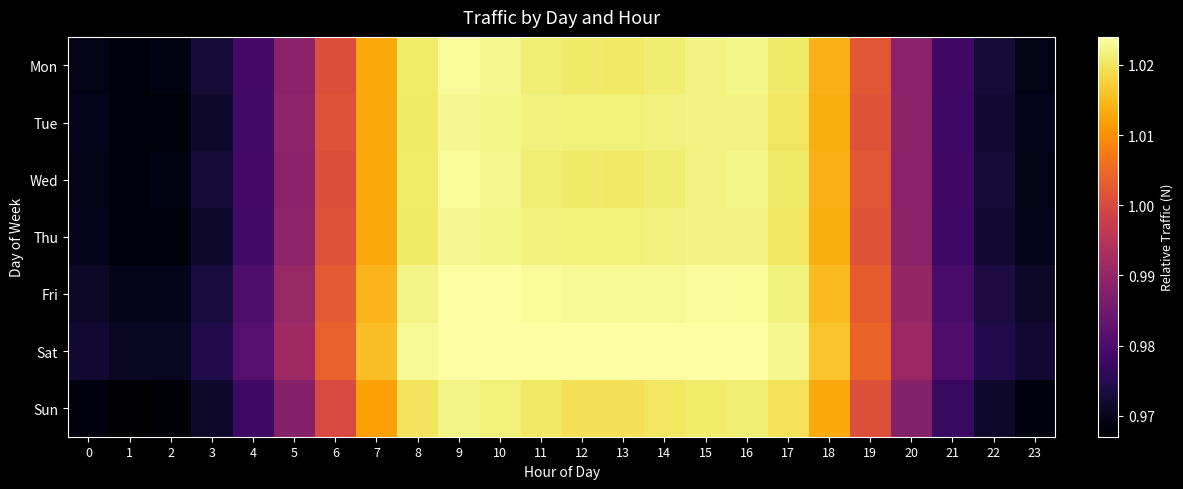

Reading right to left, transcribe all the data shown in this chart.

Mon: 23=1.0	22=1.0	21=1.0	20=1.0	19=1.0	18=1.0	17=1.0	16=1.0	15=1.0	14=1.0	13=1.0	12=1.0	11=1.0	10=1.0	9=1.0	8=1.0	7=1.0	6=1.0	5=1.0	4=1.0	3=1.0	2=1.0	1=1.0	0=1.0
Tue: 23=1.0	22=1.0	21=1.0	20=1.0	19=1.0	18=1.0	17=1.0	16=1.0	15=1.0	14=1.0	13=1.0	12=1.0	11=1.0	10=1.0	9=1.0	8=1.0	7=1.0	6=1.0	5=1.0	4=1.0	3=1.0	2=1.0	1=1.0	0=1.0
Wed: 23=1.0	22=1.0	21=1.0	20=1.0	19=1.0	18=1.0	17=1.0	16=1.0	15=1.0	14=1.0	13=1.0	12=1.0	11=1.0	10=1.0	9=1.0	8=1.0	7=1.0	6=1.0	5=1.0	4=1.0	3=1.0	2=1.0	1=1.0	0=1.0
Thu: 23=1.0	22=1.0	21=1.0	20=1.0	19=1.0	18=1.0	17=1.0	16=1.0	15=1.0	14=1.0	13=1.0	12=1.0	11=1.0	10=1.0	9=1.0	8=1.0	7=1.0	6=1.0	5=1.0	4=1.0	3=1.0	2=1.0	1=1.0	0=1.0
Fri: 23=1.0	22=1.0	21=1.0	20=1.0	19=1.0	18=1.0	17=1.0	16=1.0	15=1.0	14=1.0	13=1.0	12=1.0	11=1.0	10=1.0	9=1.0	8=1.0	7=1.0	6=1.0	5=1.0	4=1.0	3=1.0	2=1.0	1=1.0	0=1.0
Sat: 23=1.0	22=1.0	21=1.0	20=1.0	19=1.0	18=1.0	17=1.0	16=1.0	15=1.0	14=1.0	13=1.0	12=1.0	11=1.0	10=1.0	9=1.0	8=1.0	7=1.0	6=1.0	5=1.0	4=1.0	3=1.0	2=1.0	1=1.0	0=1.0
Sun: 23=1.0	22=1.0	21=1.0	20=1.0	19=1.0	18=1.0	17=1.0	16=1.0	15=1.0	14=1.0	13=1.0	12=1.0	11=1.0	10=1.0	9=1.0	8=1.0	7=1.0	6=1.0	5=1.0	4=1.0	3=1.0	2=1.0	1=1.0	0=1.0